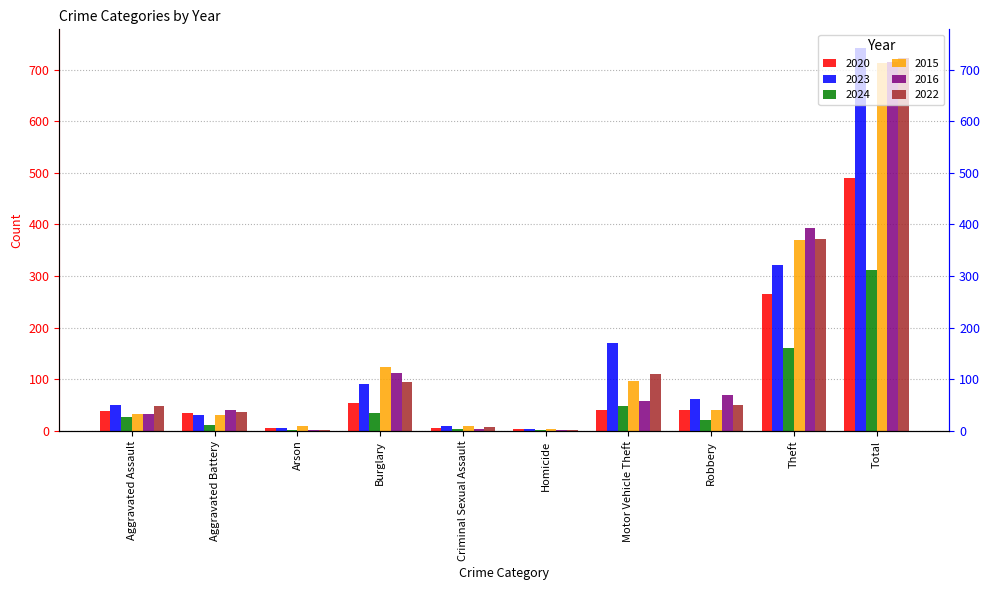

Which series has the largest total across all categories?

2023